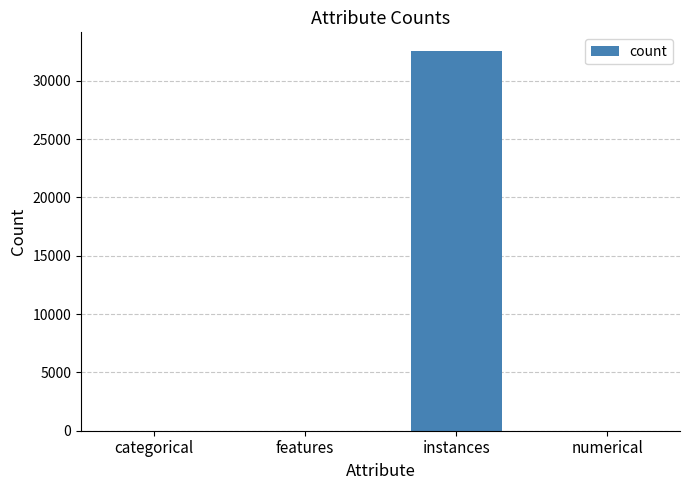

Read the value at instances.

32537